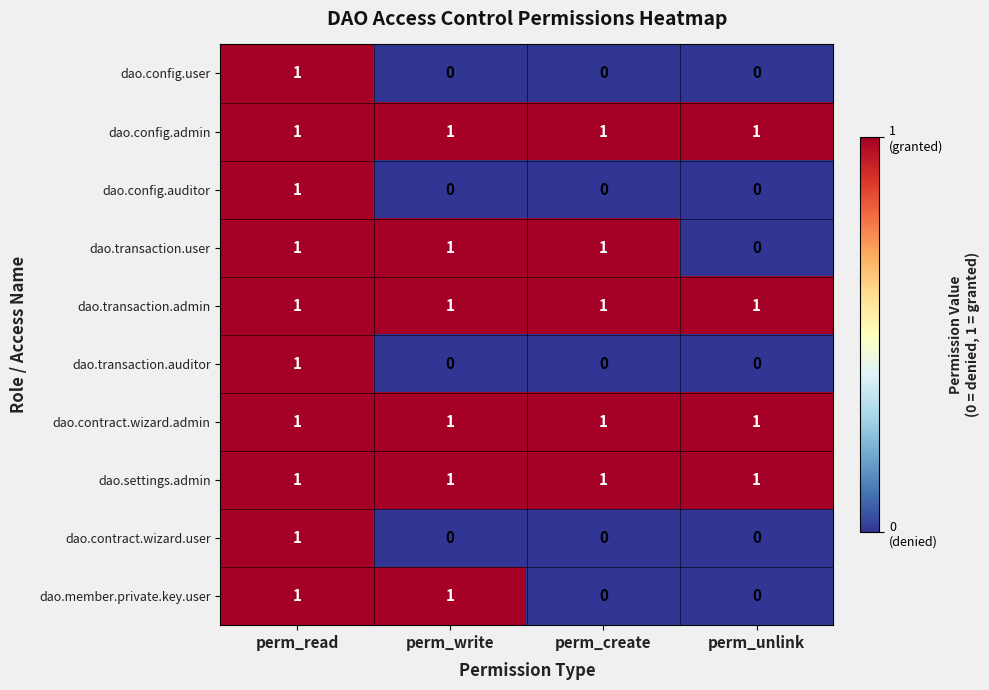

Between perm_write and perm_create, which series saw the biggest shift?

dao.member.private.key.user